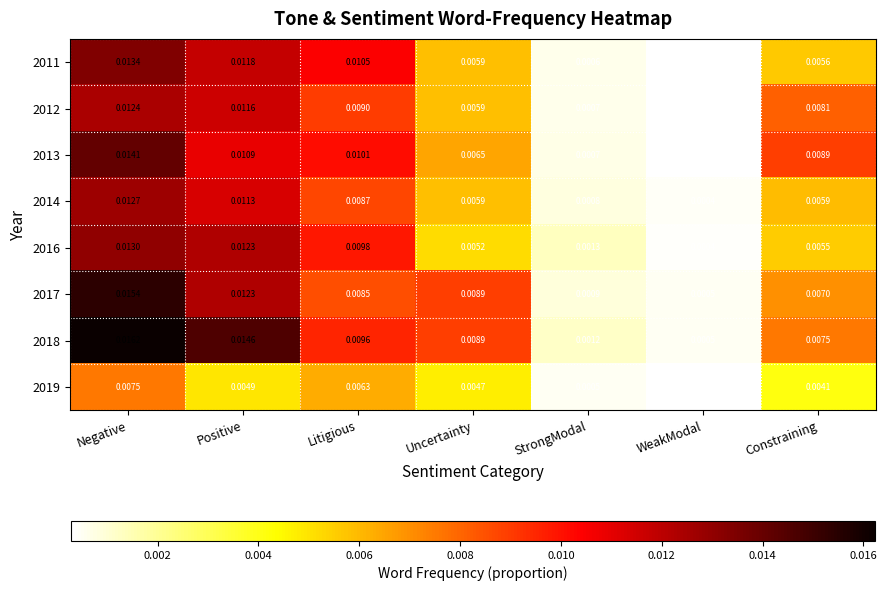

Rank the series at Negative from lowest to highest value.

2019, 2012, 2014, 2016, 2011, 2013, 2017, 2018